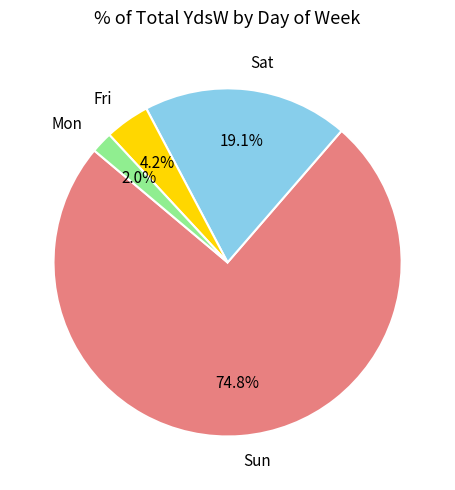

What is the ratio of the value at Sun to the value at Sat?

3.9